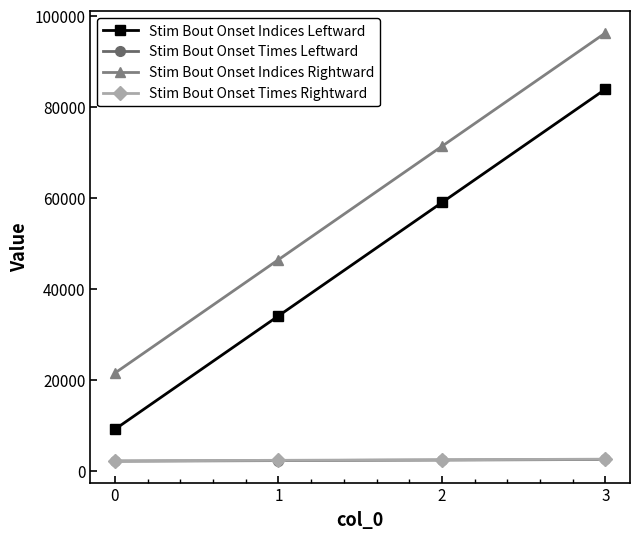

Rank the categories by Stim Bout Onset Indices Rightward value from lowest to highest.

0, 1, 2, 3